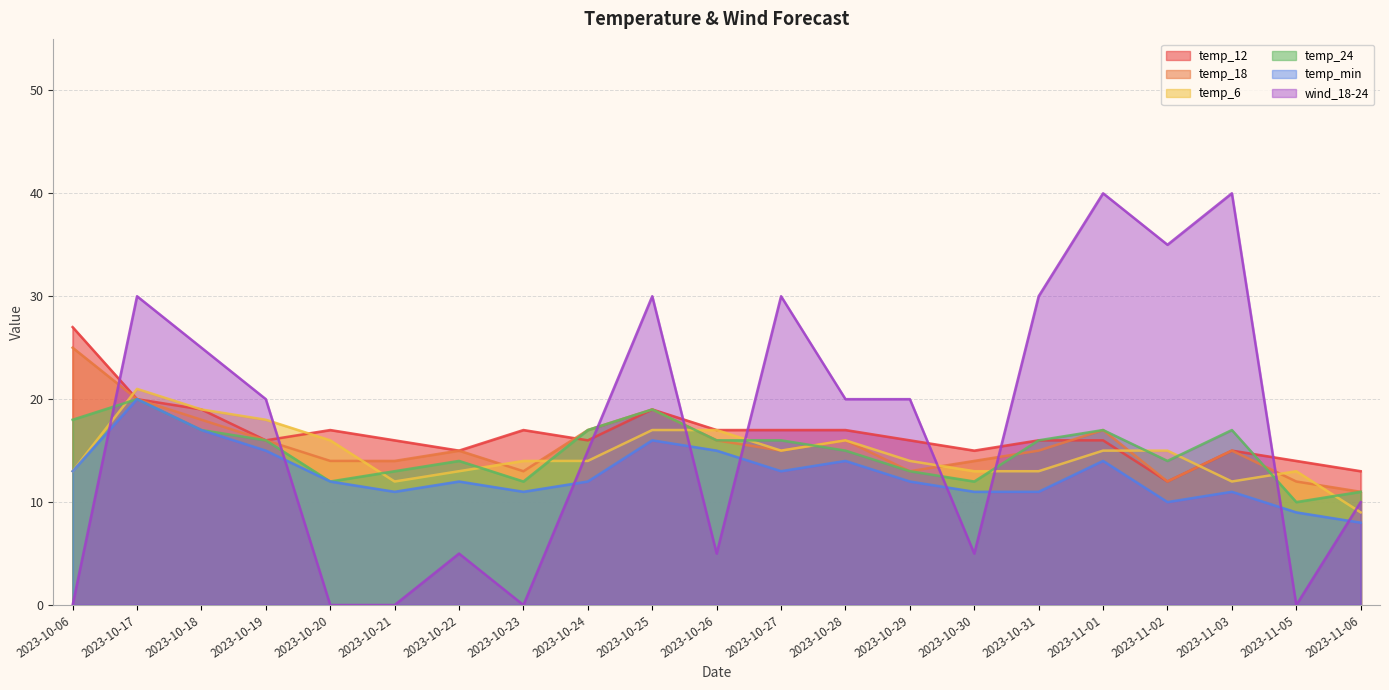

Where does the temp_6 series first go above 14?

2023-10-17